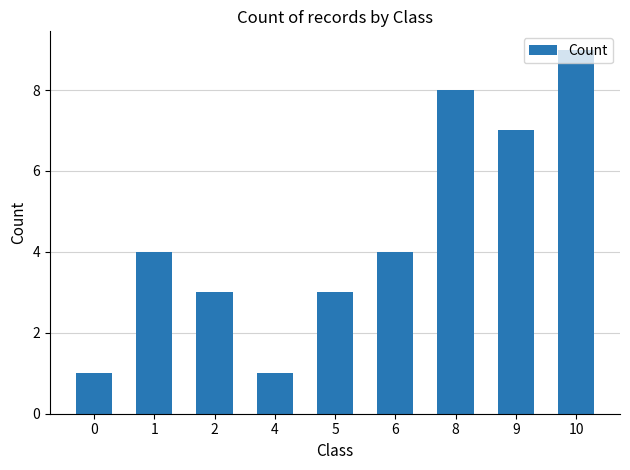

The chart shows a value of 8 at 8. True or false?

True